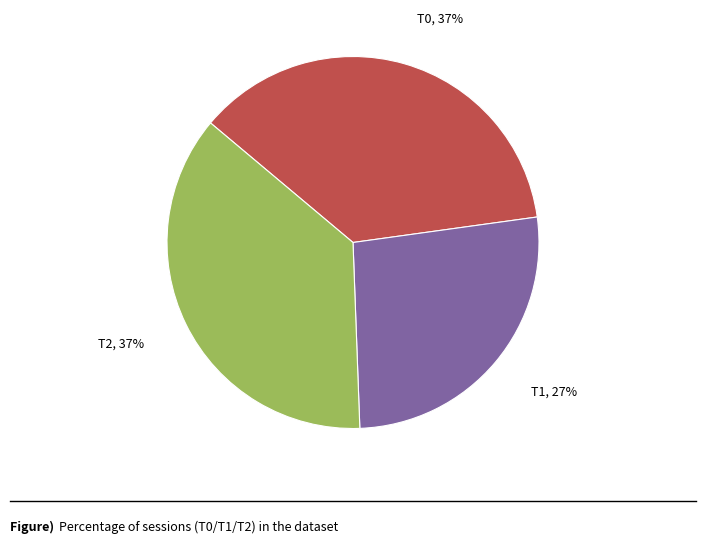

Is there any slice that represents more than half of the pie?

No